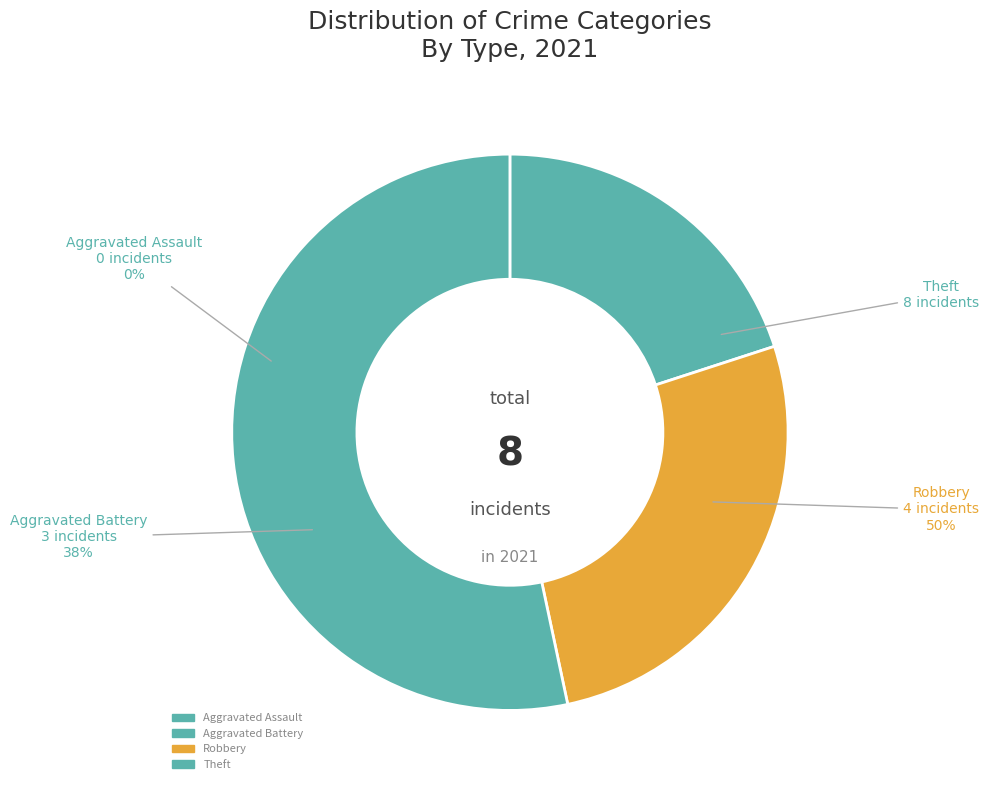

True or false: Robbery accounts for 27% of the total.

True